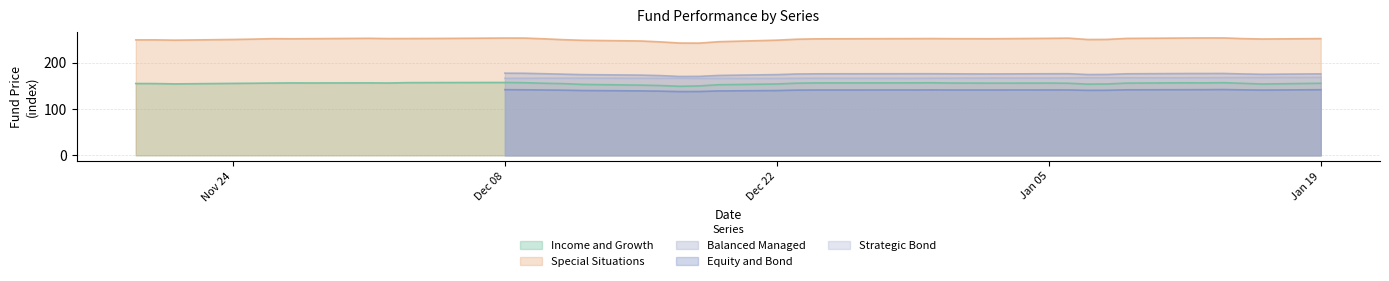

True or false: Special Situations and Income and Growth cross at least once.

False